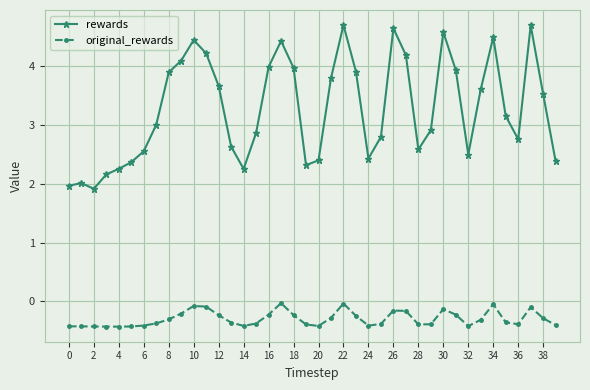

At how many categories does at least one series exceed 0?

40